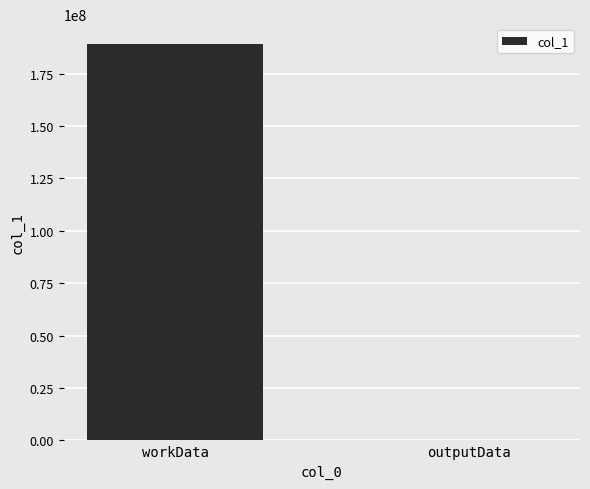

What is the sum of all values?

189097544